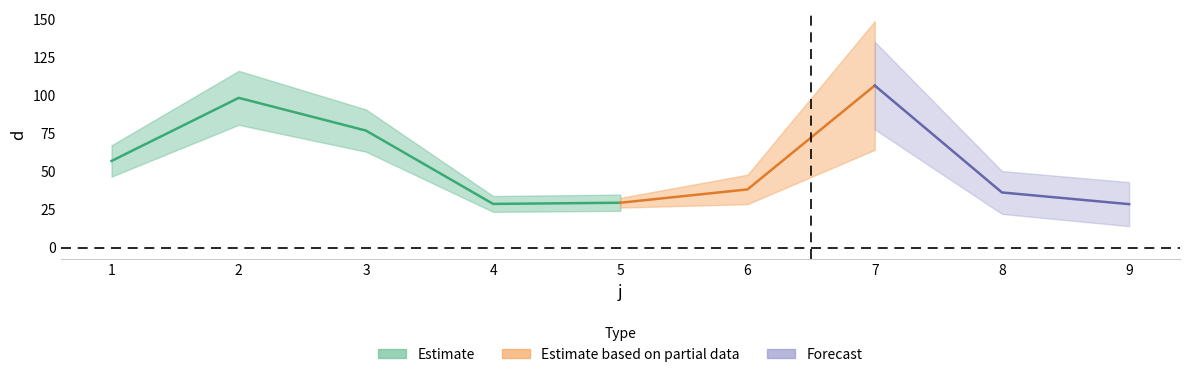

Rank the categories by value from lowest to highest.

9, 4, 5, 8, 6, 1, 3, 2, 7